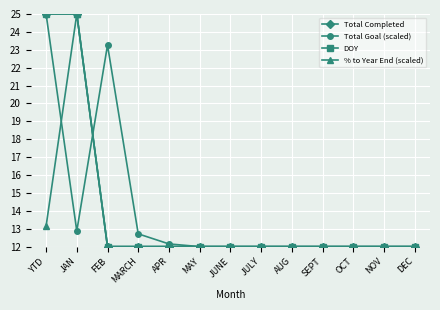

Is this an area chart (filled region under the line)?

No